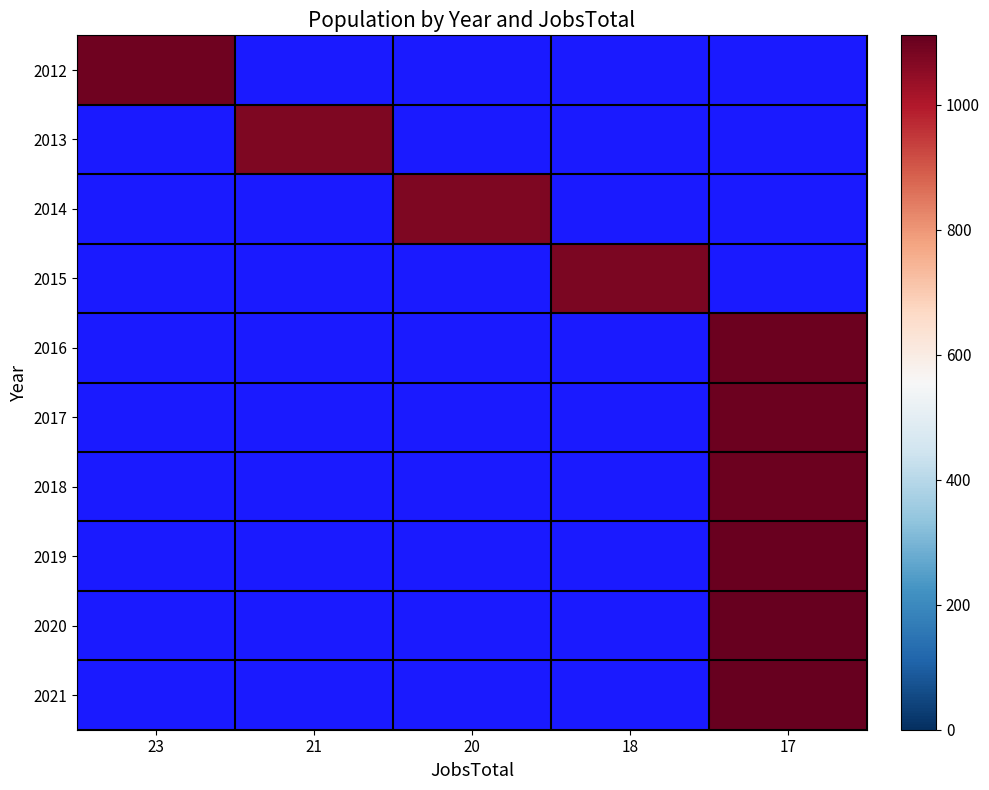

How many categories are shown in the chart?

5